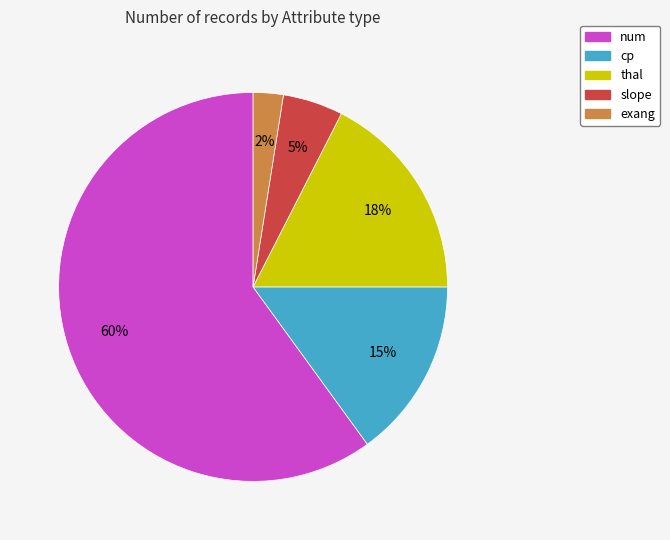

Which category has the smallest portion of the pie?

exang